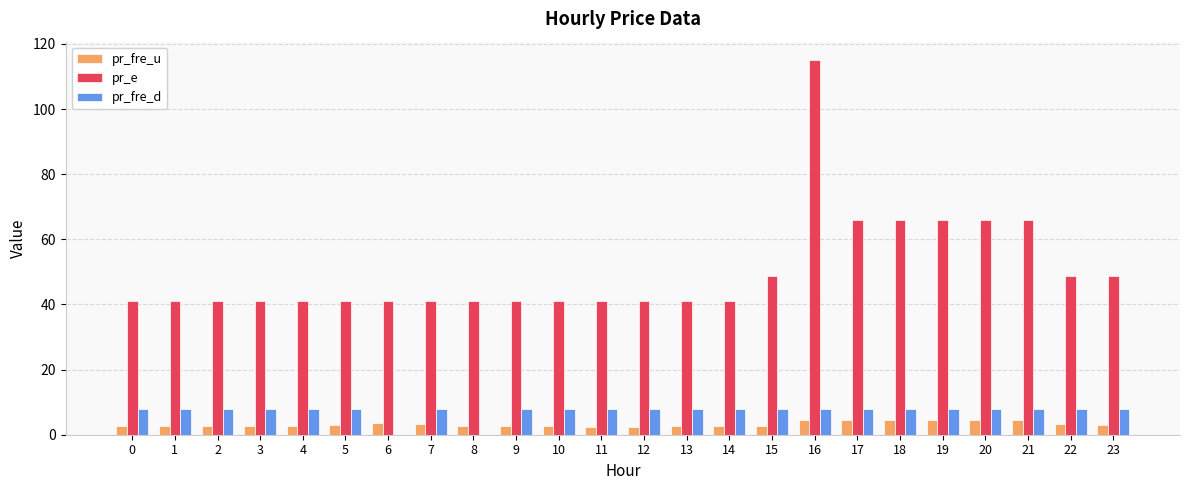

Which series has the largest total across all categories?

pr_e